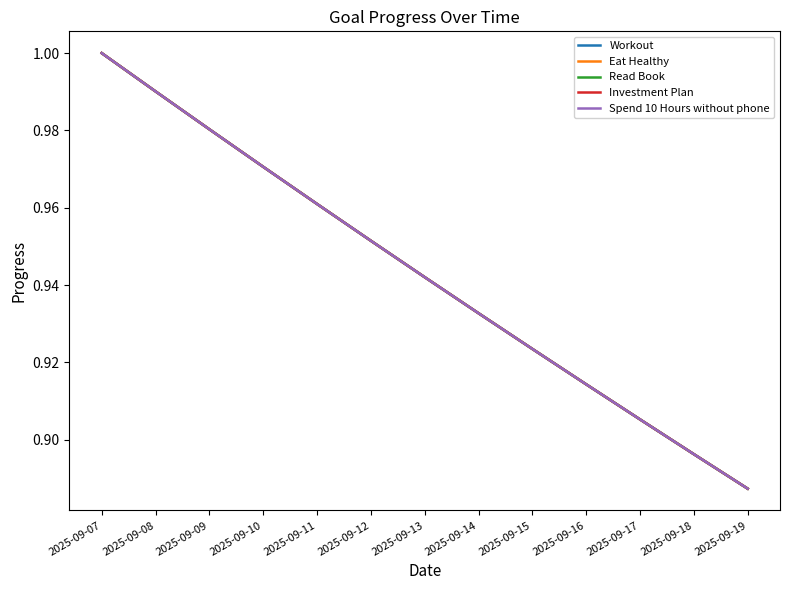

What is the sum of all Read Book values?

12.3